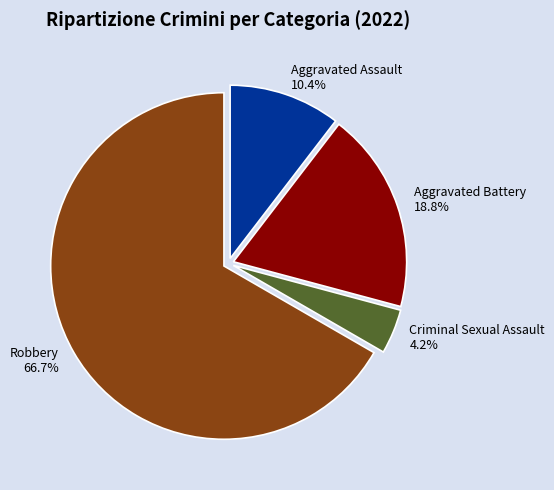

How many slices are in this pie chart?

4